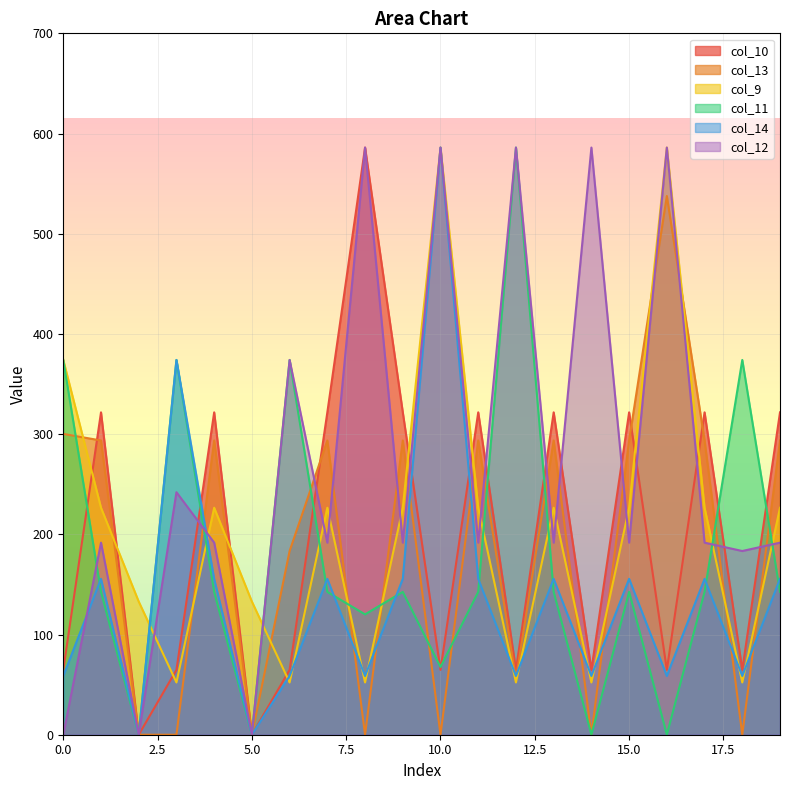

What is the highest value of the col_10 series?

586.0